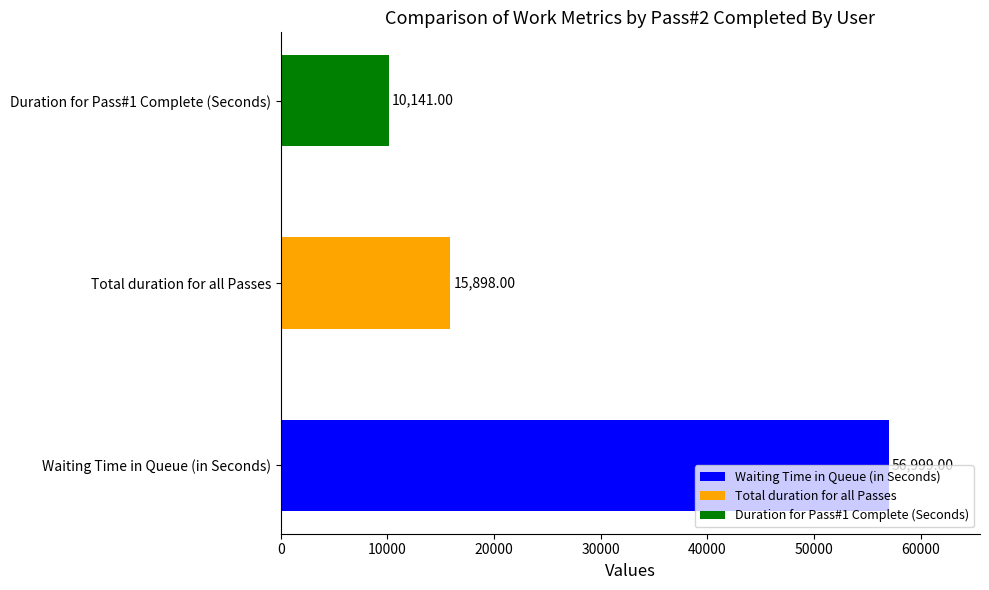

List the labels in order of value, smallest first.

Duration for Pass#1 Complete (Seconds), Total duration for all Passes, Waiting Time in Queue (in Seconds)